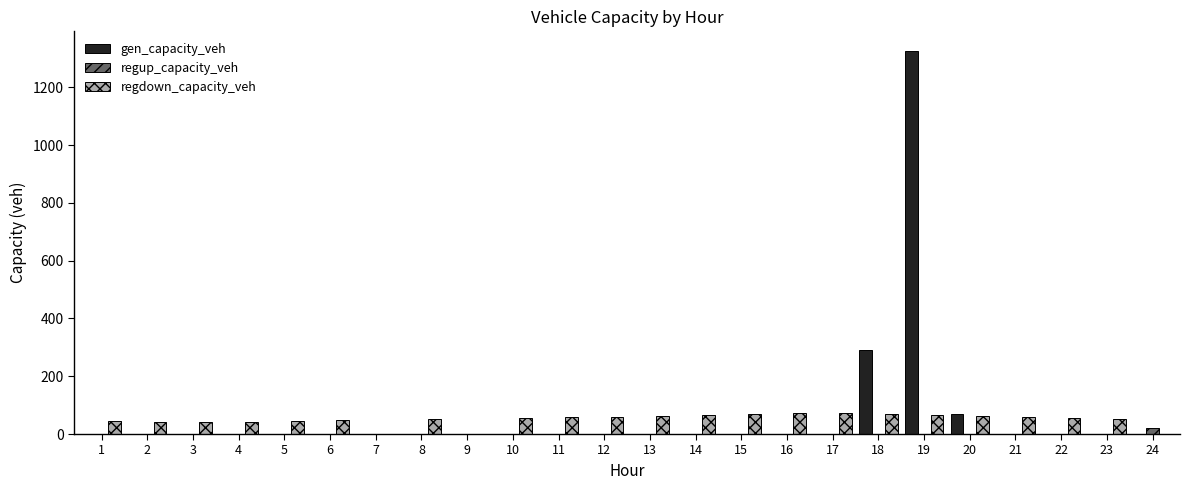

Are the bars grouped side by side (vs. stacked)?

Yes